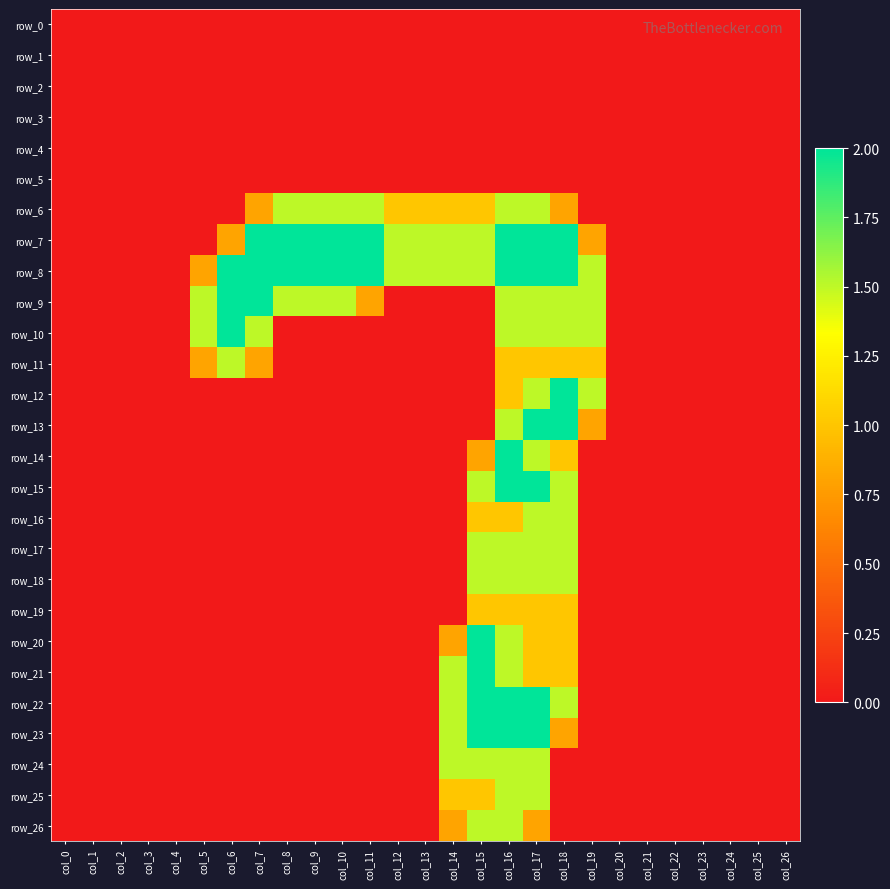

What is the sum of all row_10 values?

11.0